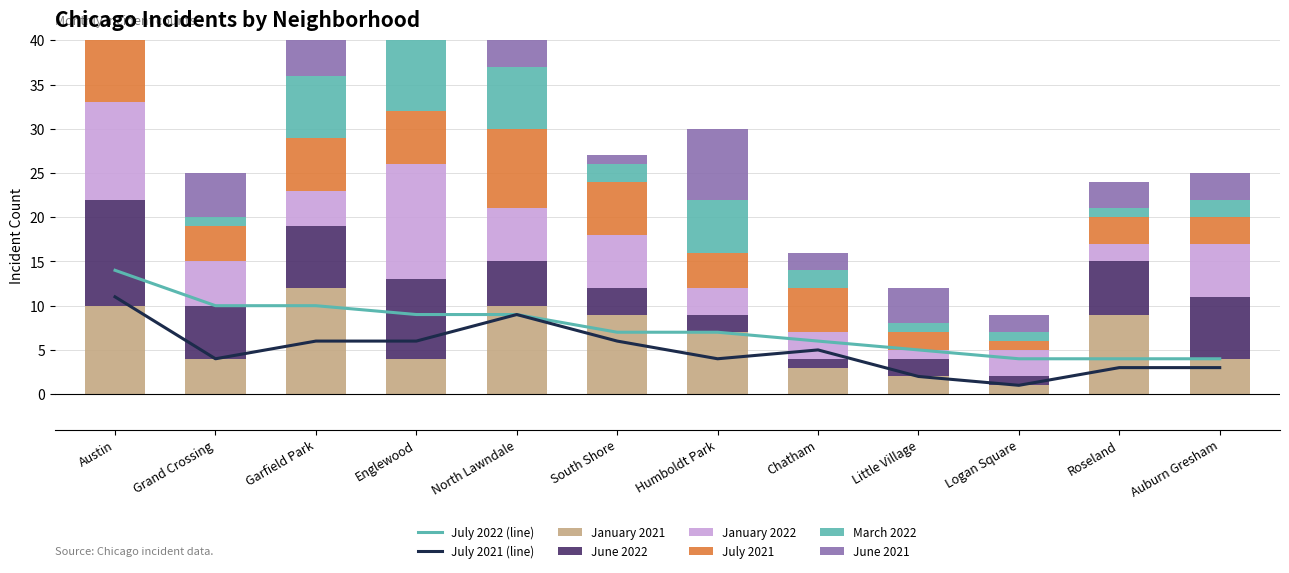

What is the maximum value for January 2021?

12